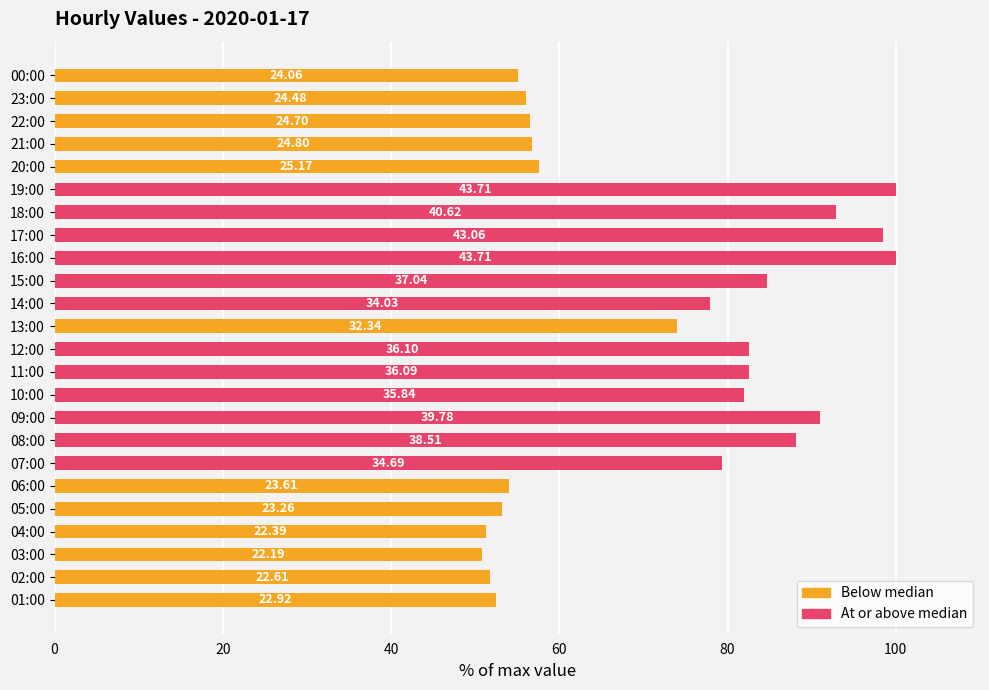

What is the lowest value of the col_1 (lower half) series?

50.8